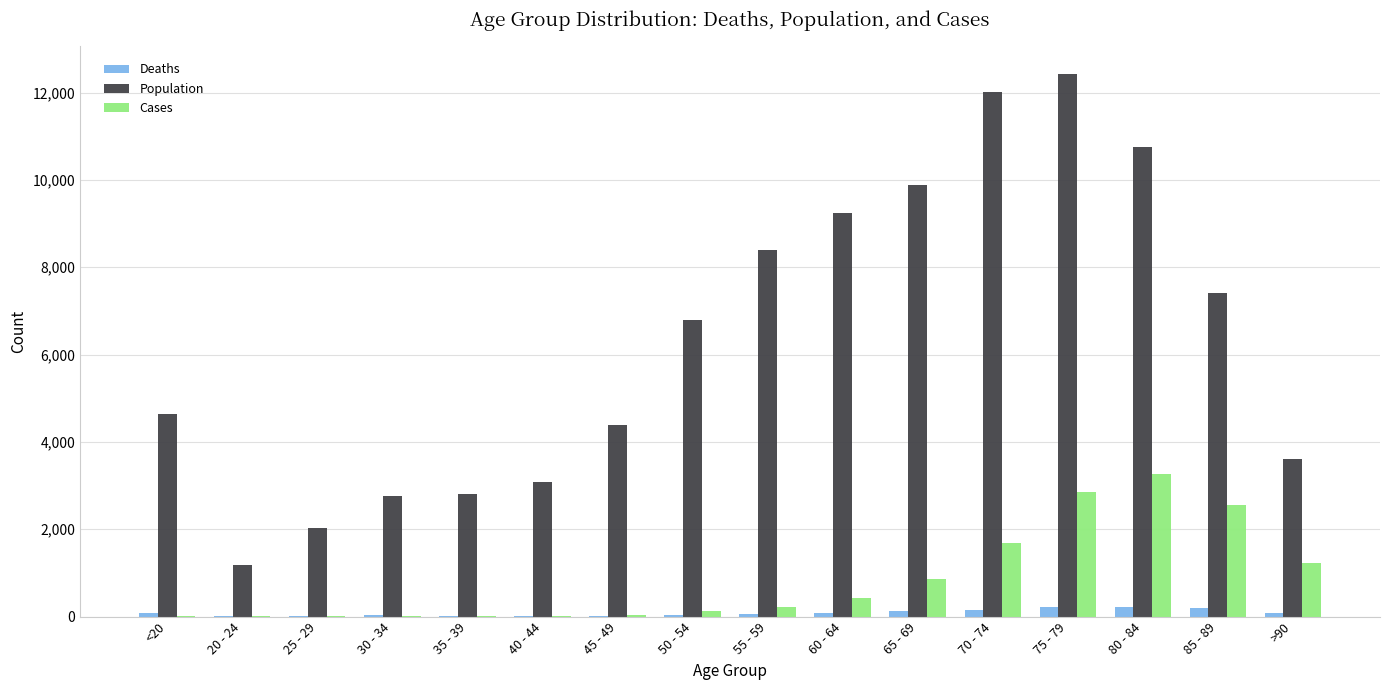

At which category does the chart reach its peak across all series?

75 - 79